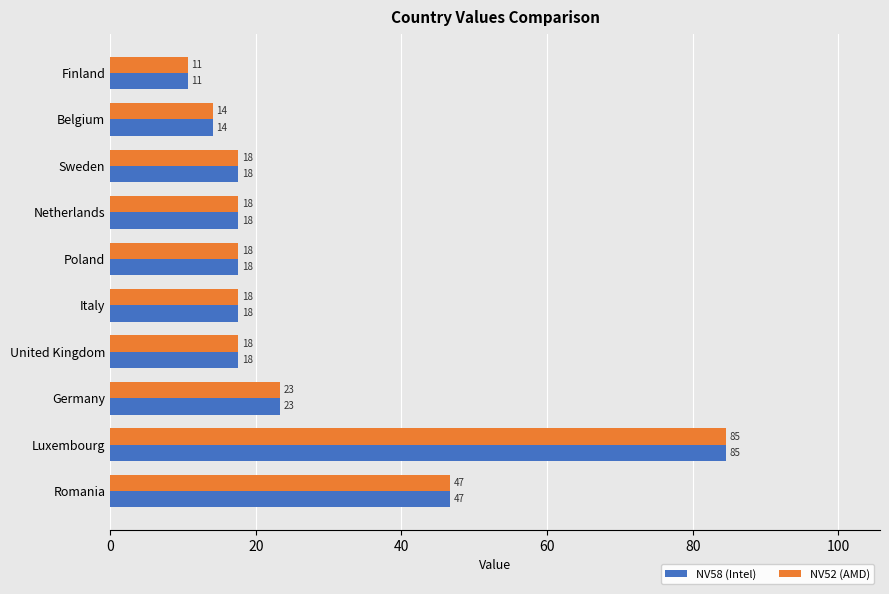

What is the value of the NV58 (Intel) bar at the 7th from the left?

17.6